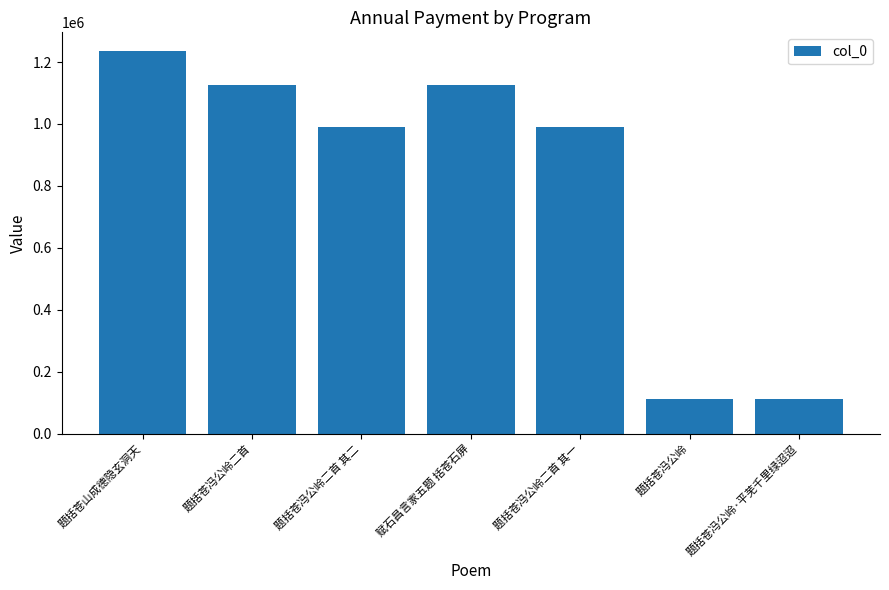

What is the ratio of the value at 题括苍冯公岭 to the value at 题括苍冯公岭二首?

0.1